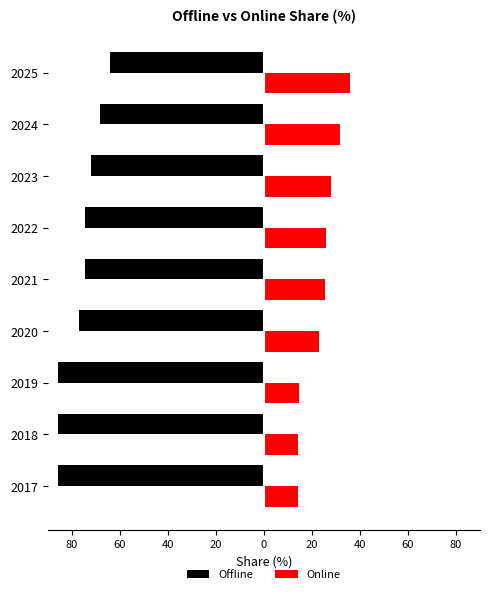

What are all the series names shown in the legend?

Offline, Online